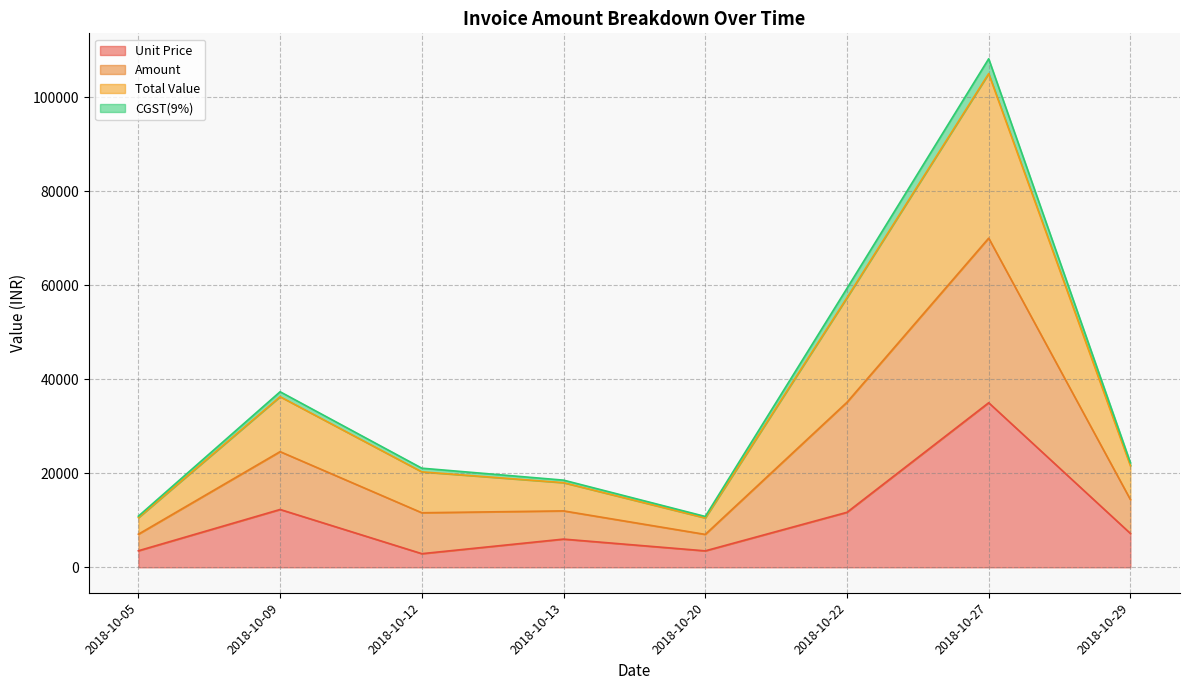

What is the total value across all series at 2018-10-20?

31815.0